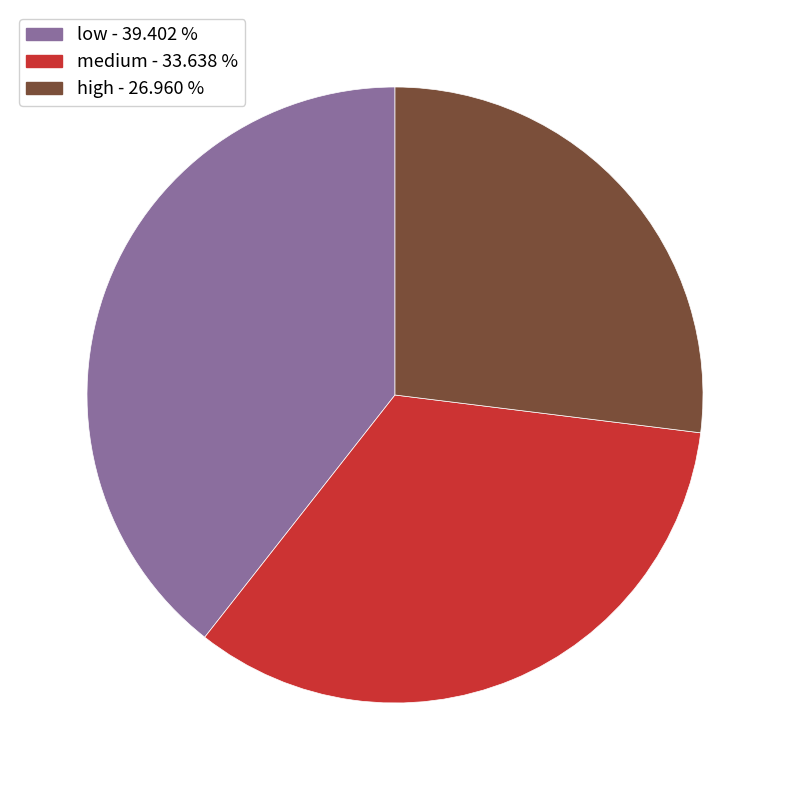

Approximately how many times larger is the value at low compared to medium?

1.2